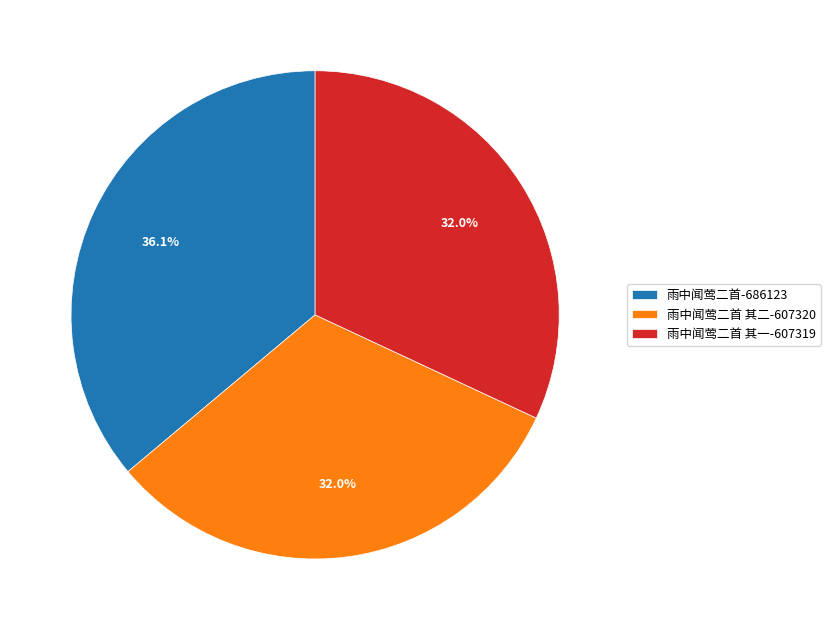

Which category has the biggest portion of the pie?

雨中闻莺二首-686123